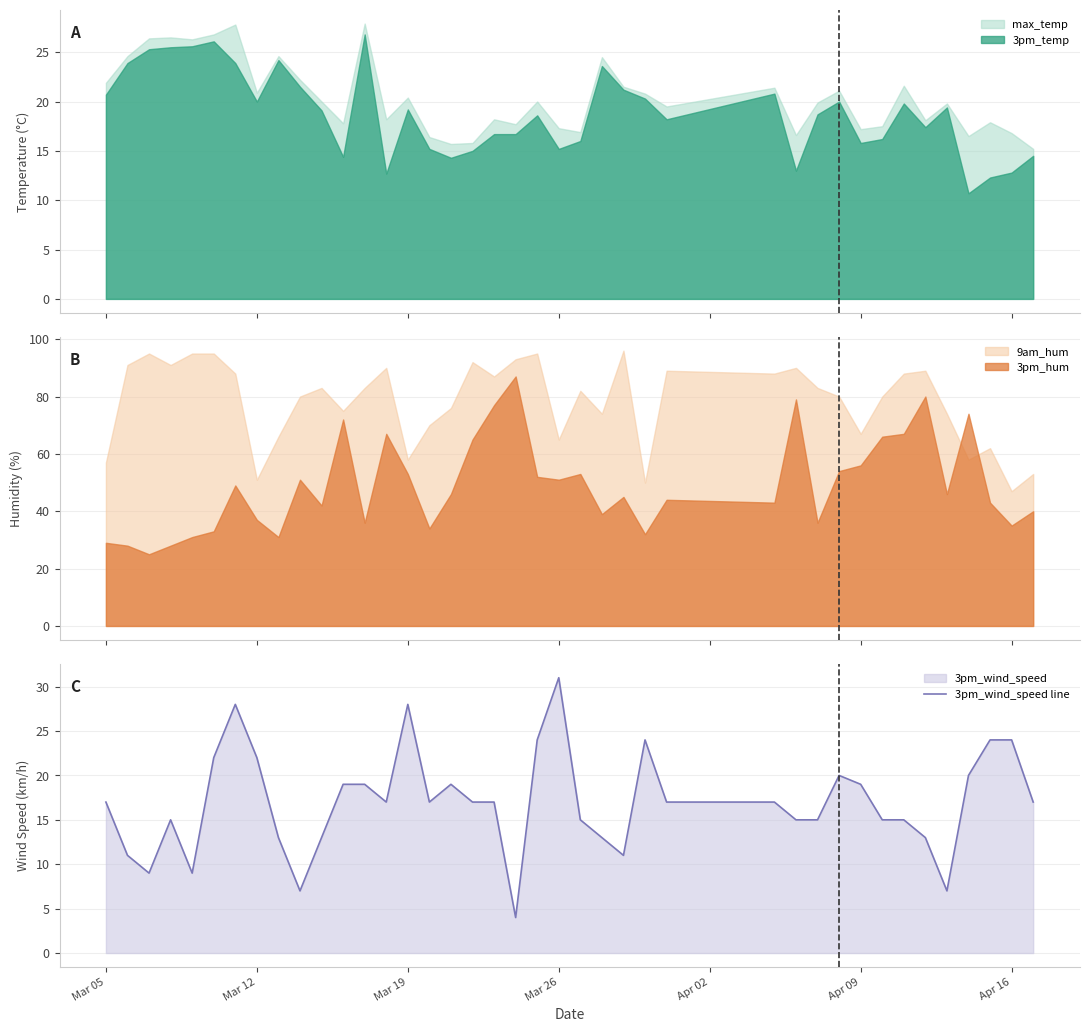

Is it true that 3pm_wind_speed line equals 28 at Mar 19?

True